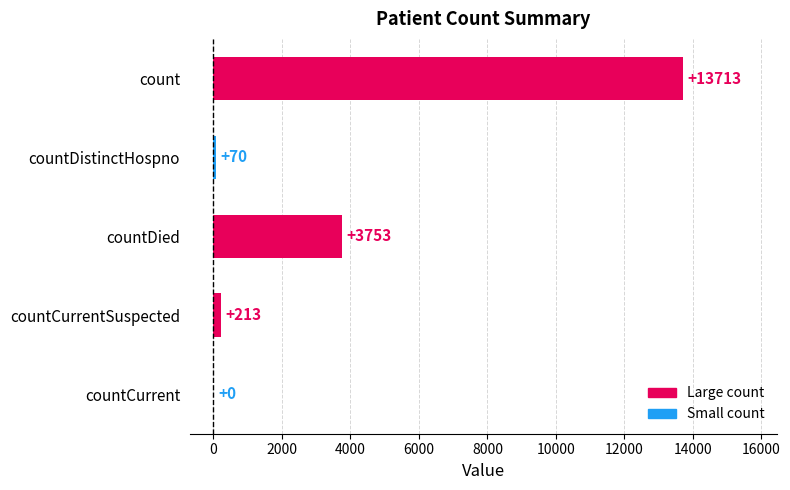

How many data points does each series have?

5